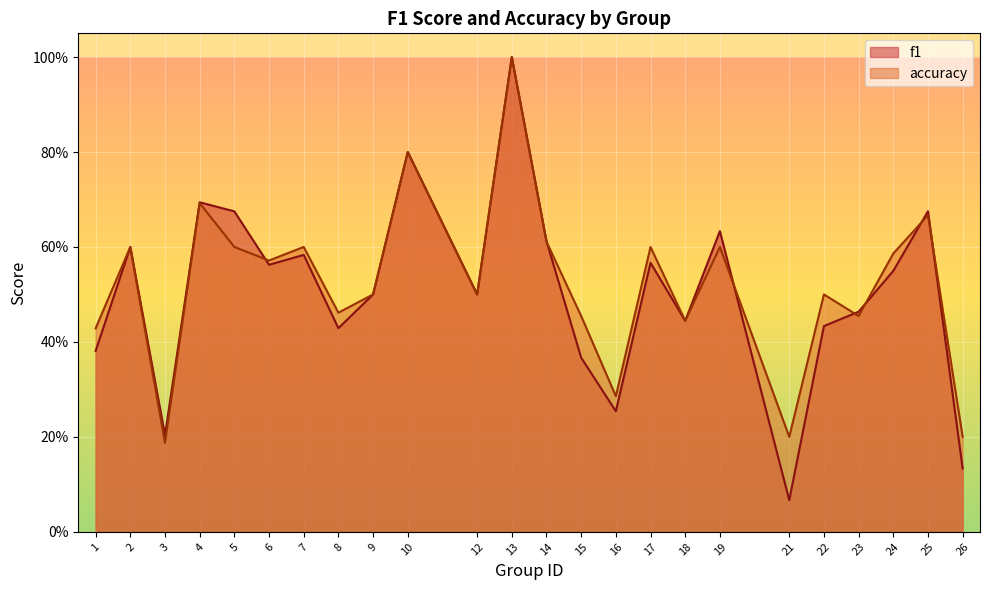

Which label corresponds to the smallest value in the chart?

21